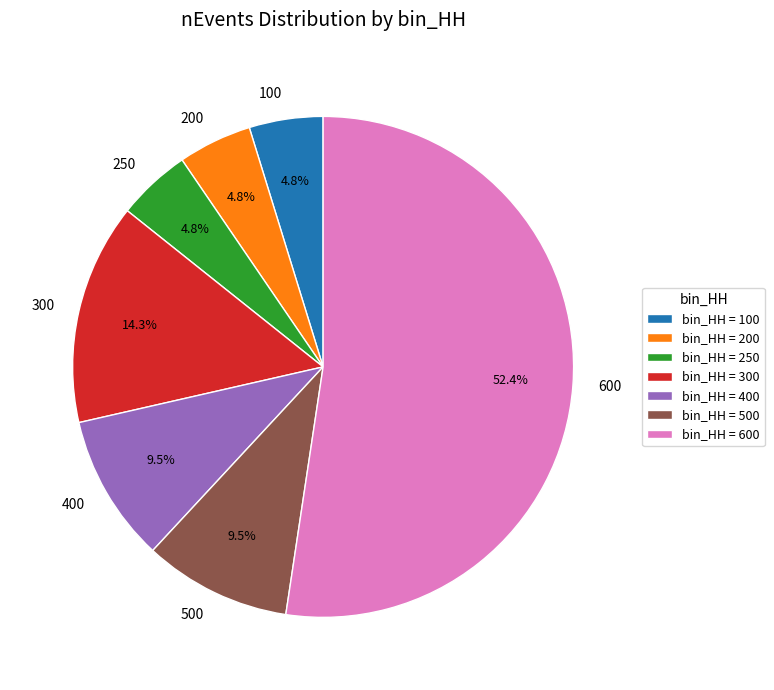

To the nearest percent, what percentage of the pie is 250?

5%